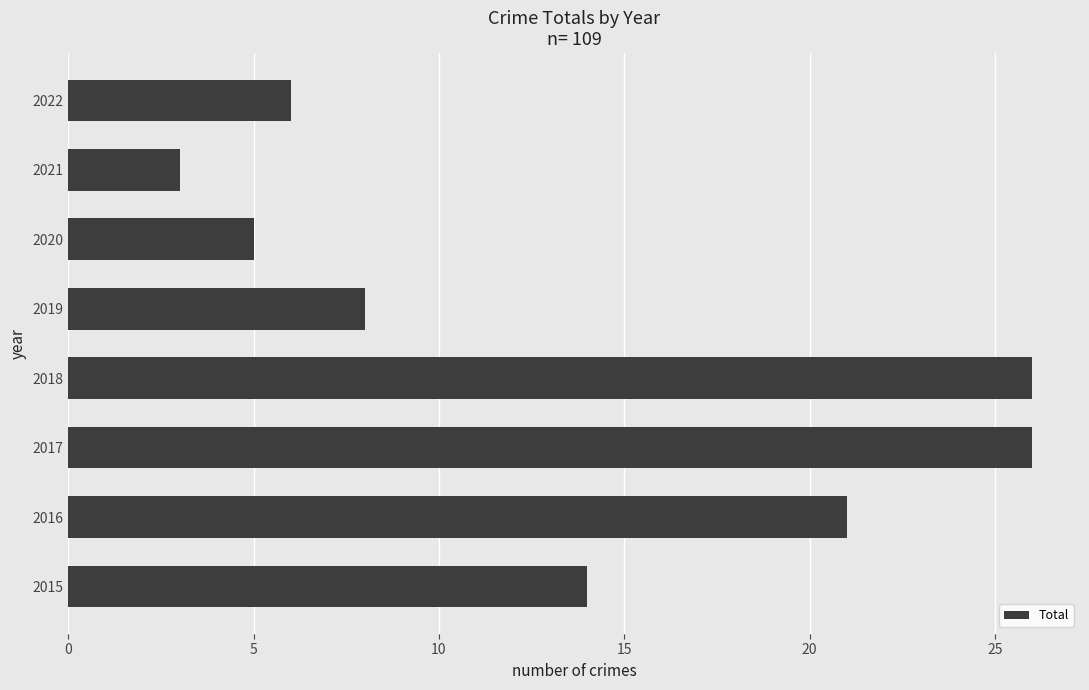

Which has a higher value, 2017 or 2021?

2017